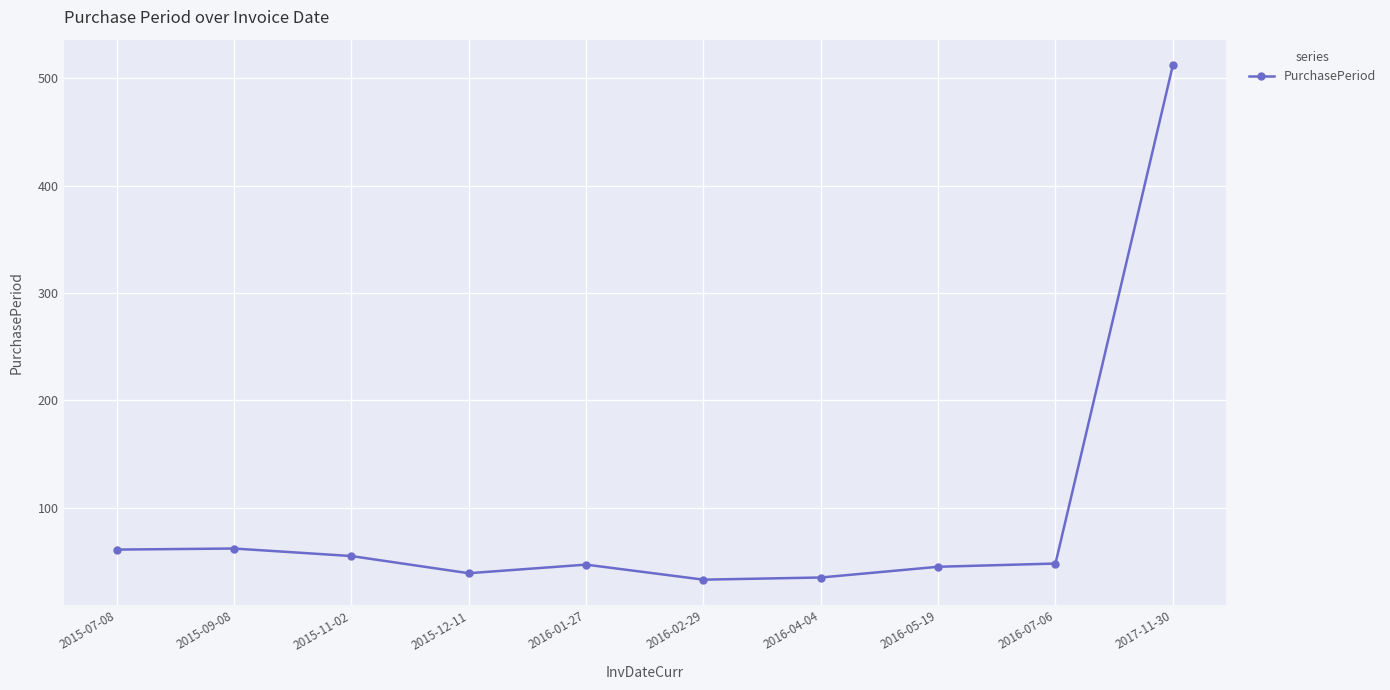

The chart shows a value of 35 at 2015-11-02. True or false?

False